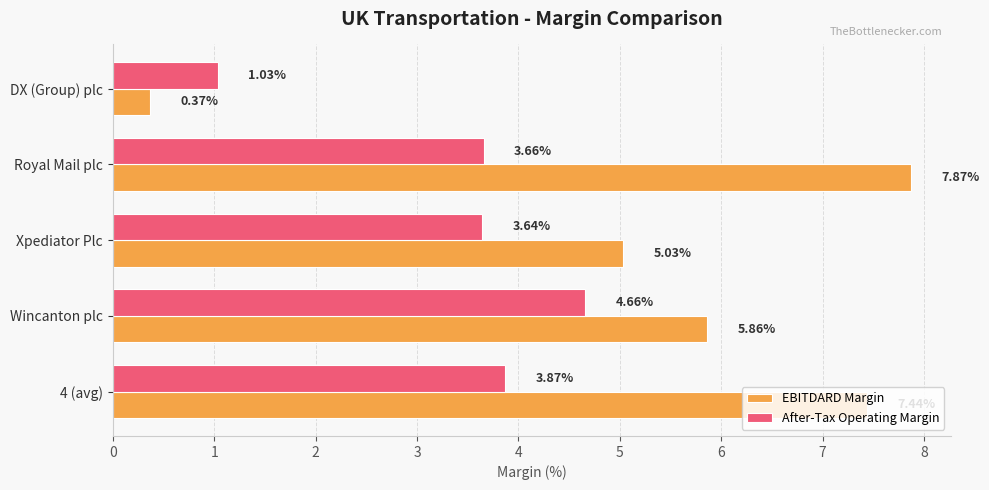

List the series in order of their overall mean, lowest first.

After-Tax Operating Margin, EBITDARD Margin